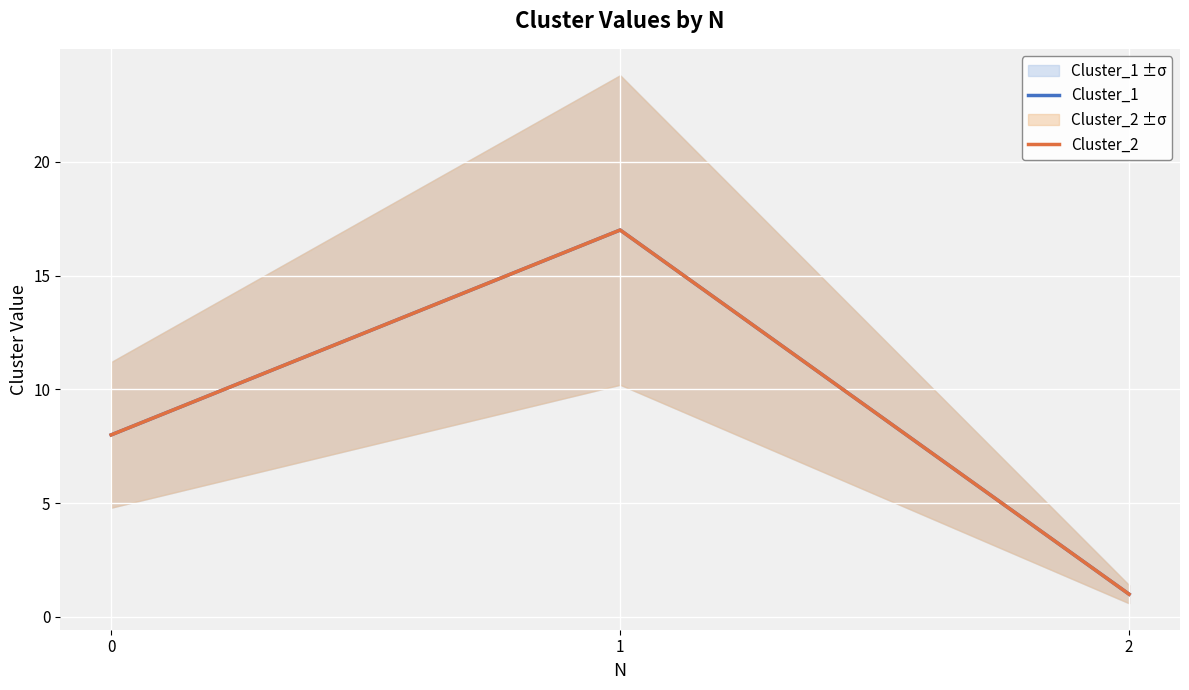

Reading left to right, transcribe all the data shown in this chart.

Cluster_1: 8	17	1
Cluster_2: 8	17	1